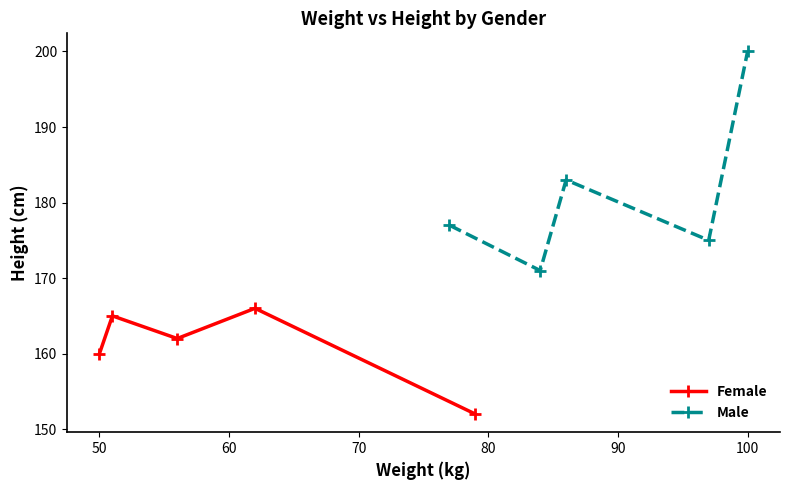

True or false: Male and Female cross at least once.

False